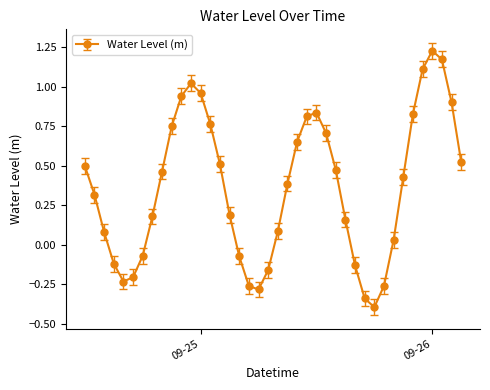

How many data points are less than 0?

12